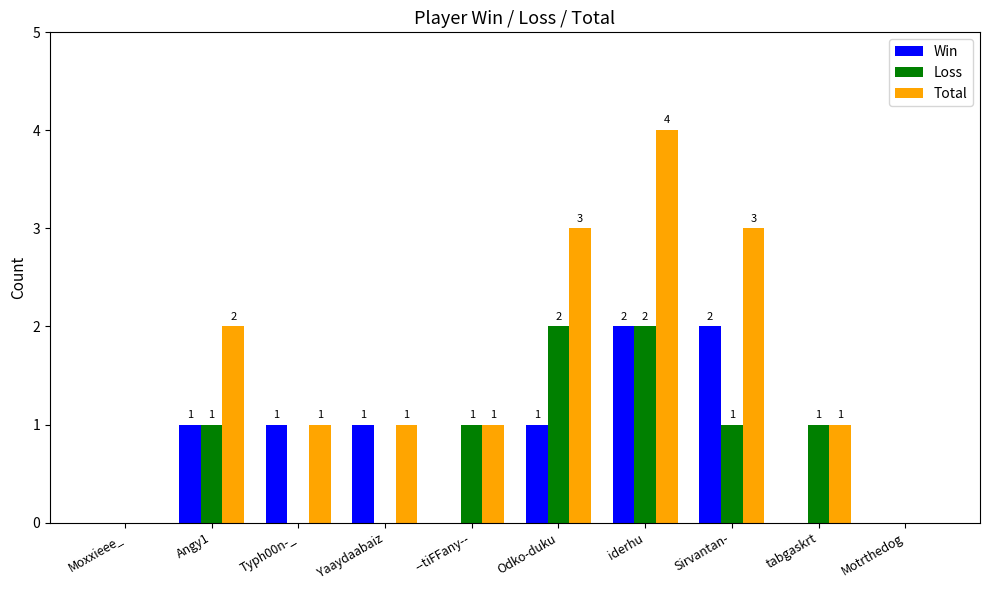

What is the maximum value shown in the chart?

4